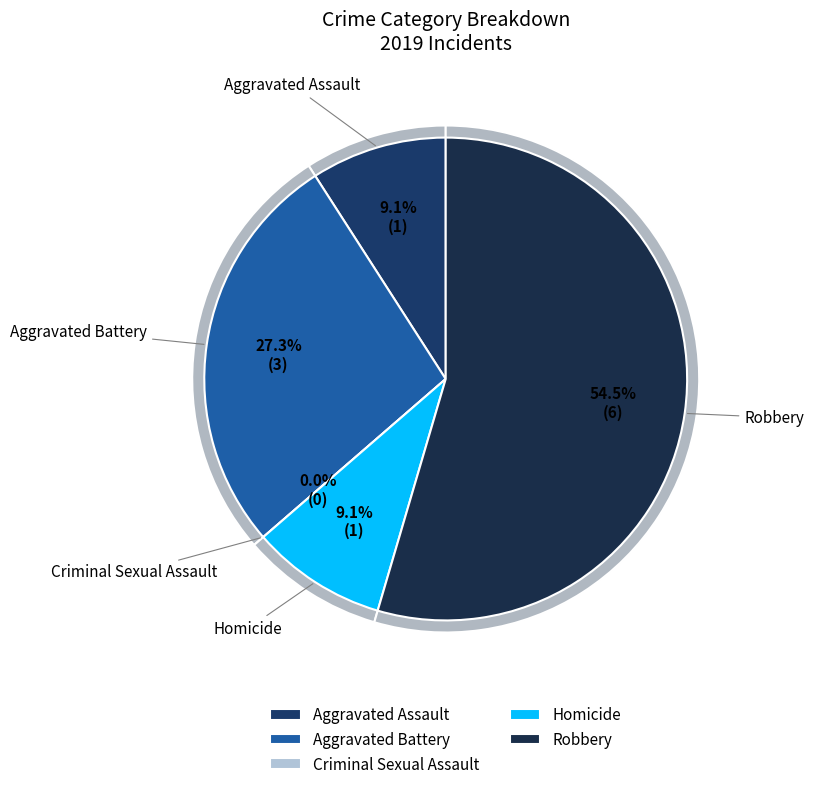

What is the ratio of the value at Robbery to the value at Aggravated Assault?

6.0